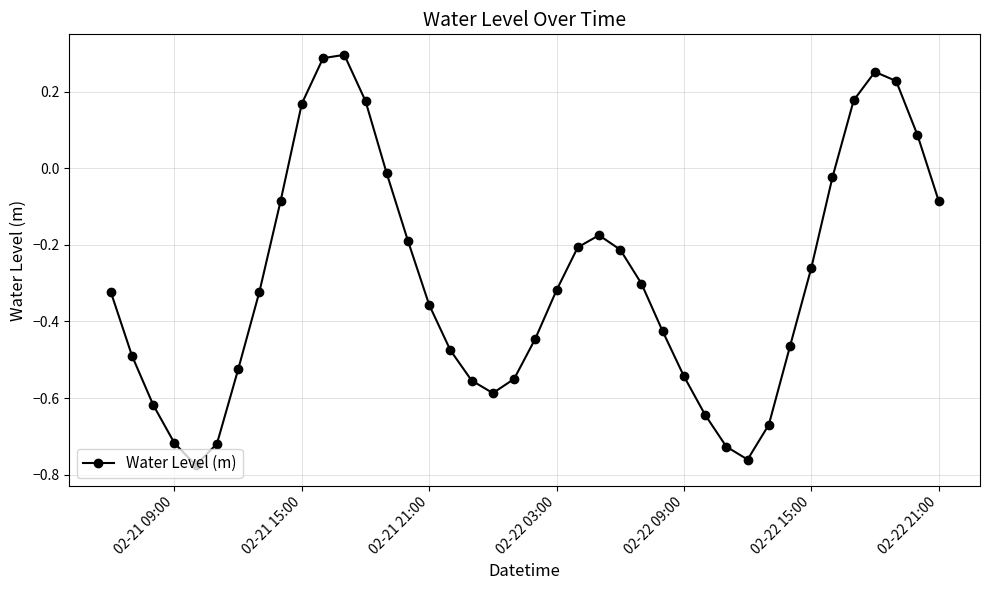

How many interior local valleys (lower than both neighbors) does the data have?

3